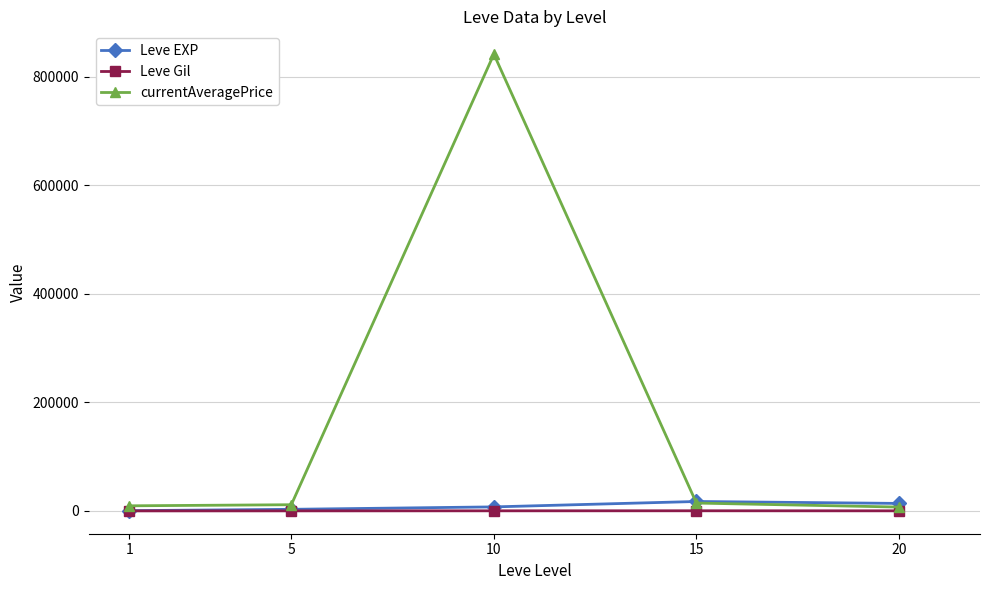

At which category is the sum across all series the highest?

10